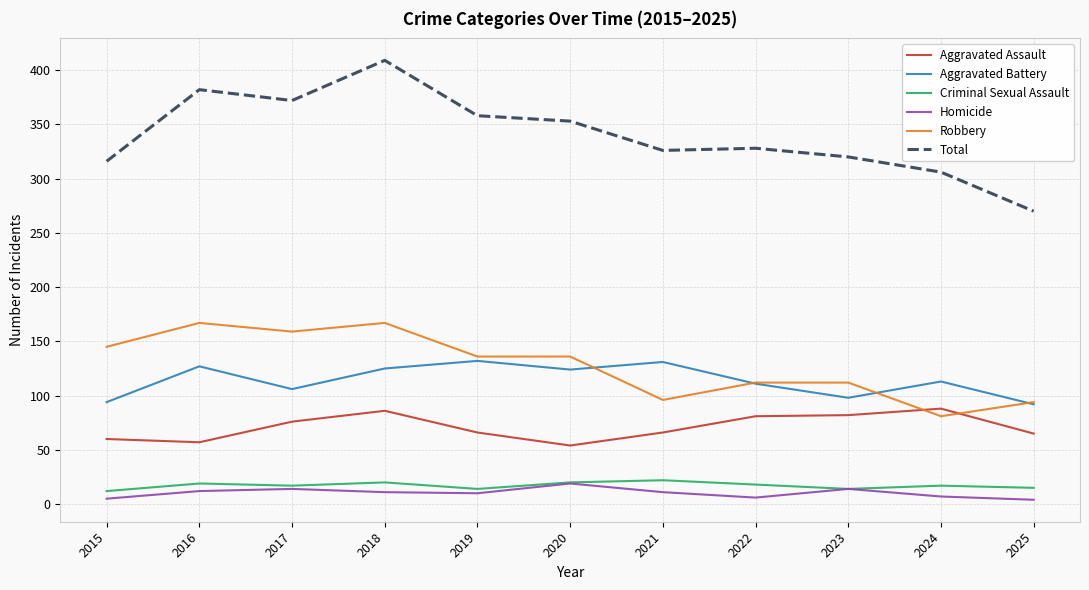

Where does the Aggravated Assault series first go above 66?

2017